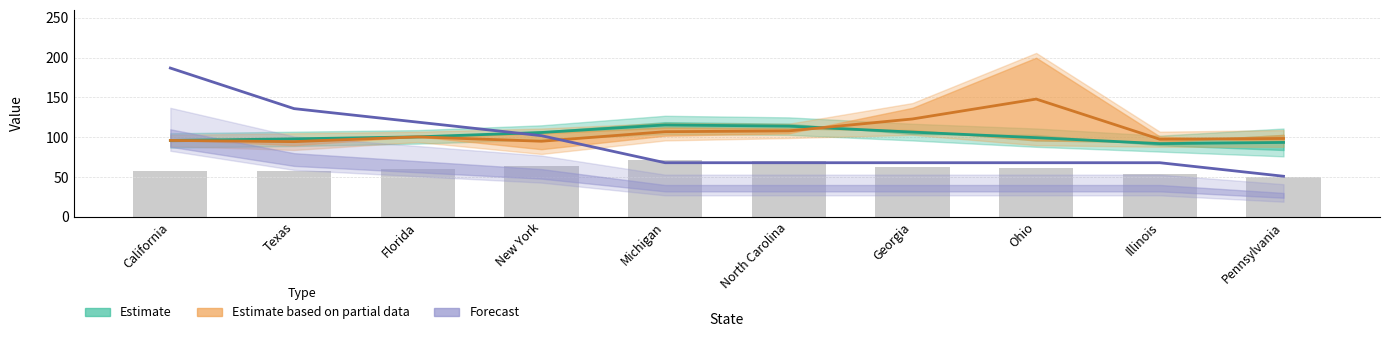

What is the sum of the Estimate based on partial data values at New York and Florida?

195.5